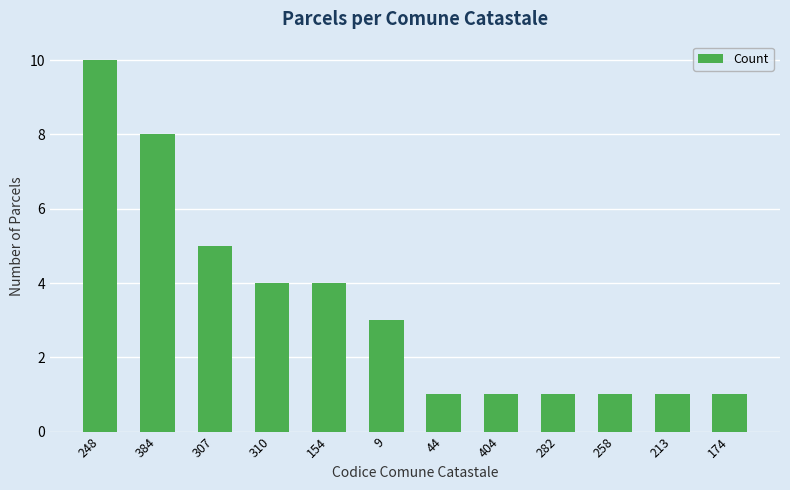

Approximately how many times larger is the value at 9 compared to 44?

3.0